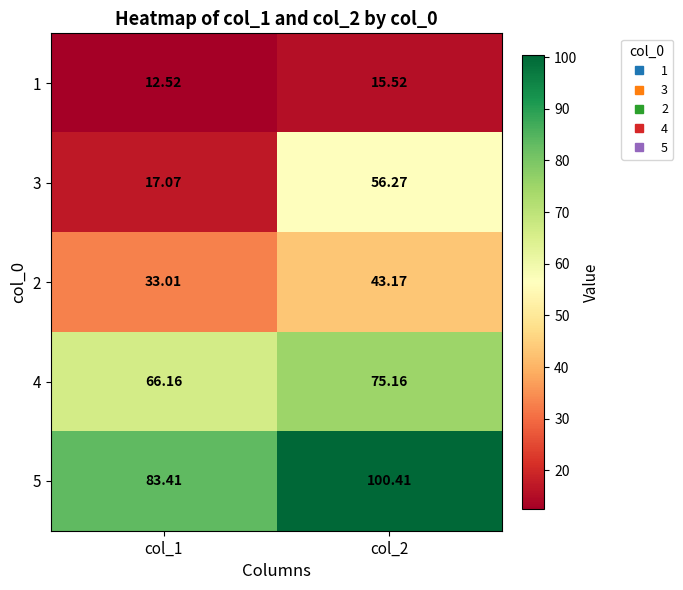

Is the value of 5 at col_1 greater than the value of 1 at col_1?

Yes